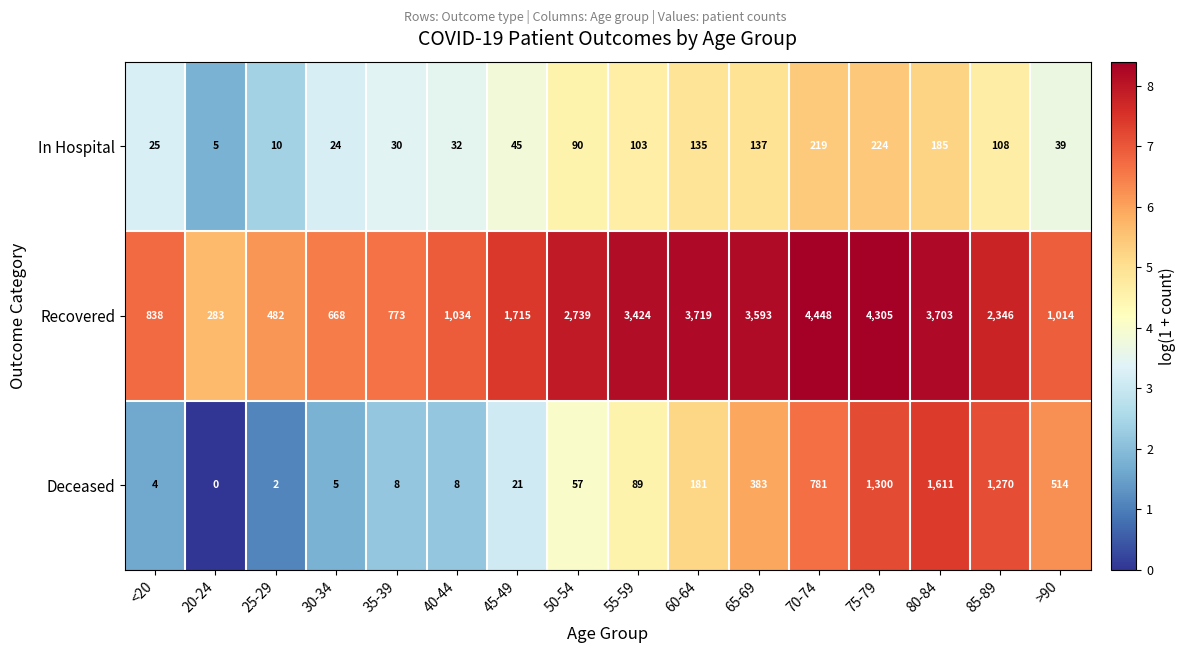

Which series changed the most between 20-24 and 45-49?

Recovered